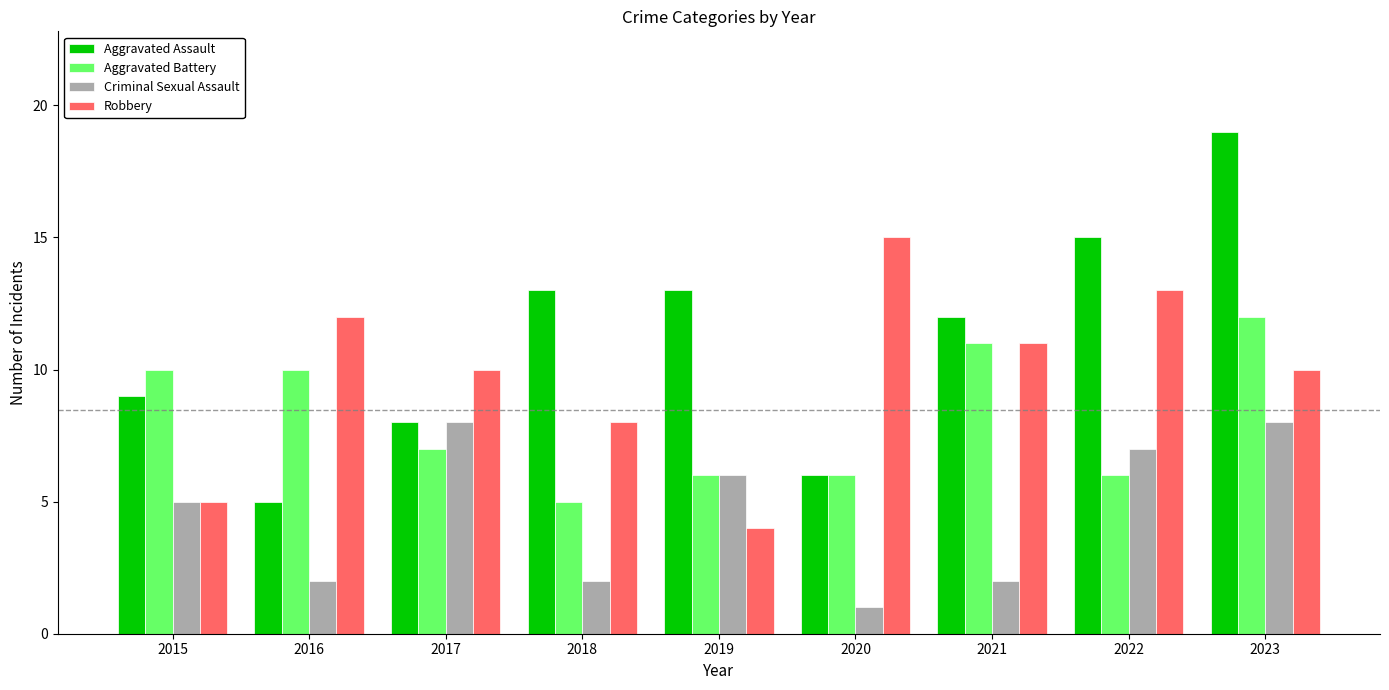

Rank the series by their maximum value, from highest to lowest.

Aggravated Assault, Robbery, Aggravated Battery, Criminal Sexual Assault